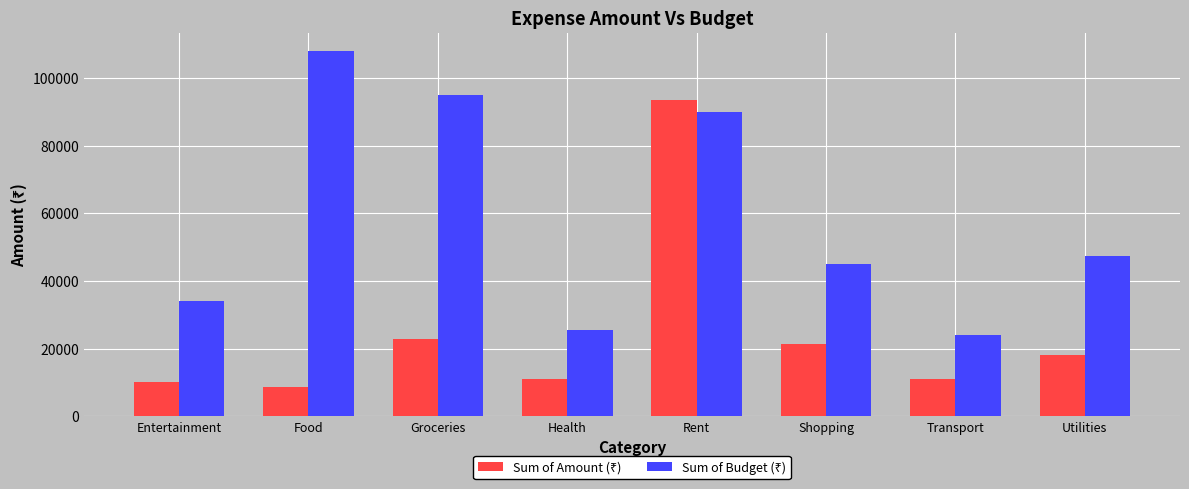

What is the total value across all series at Groceries?

117950